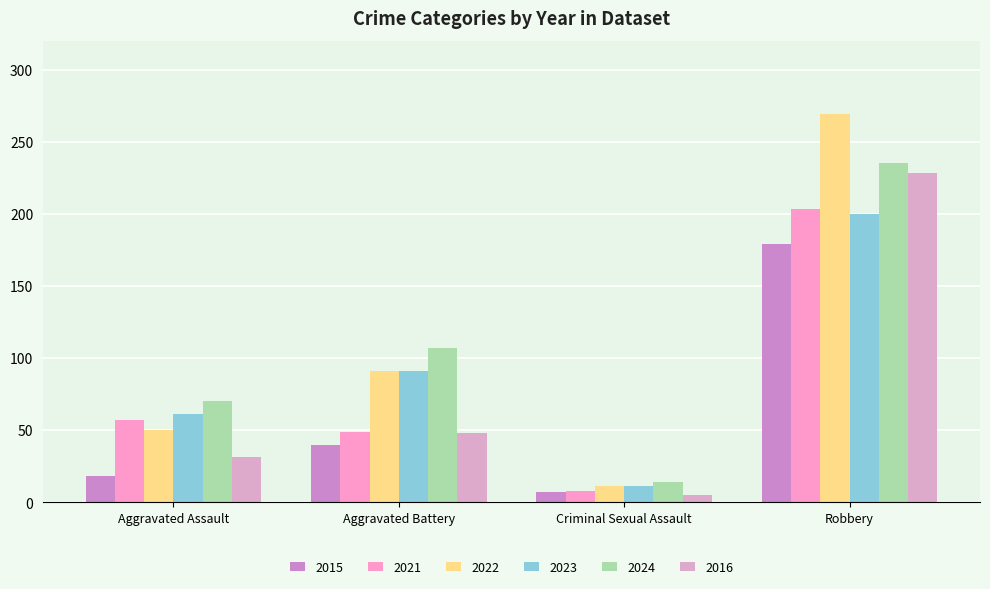

Which category has the highest value across all series?

Robbery